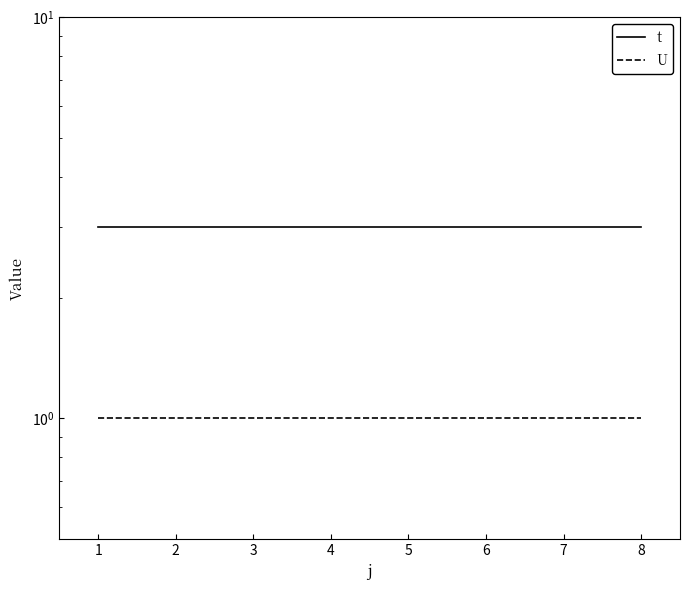

True or false: U and t cross at least once.

False